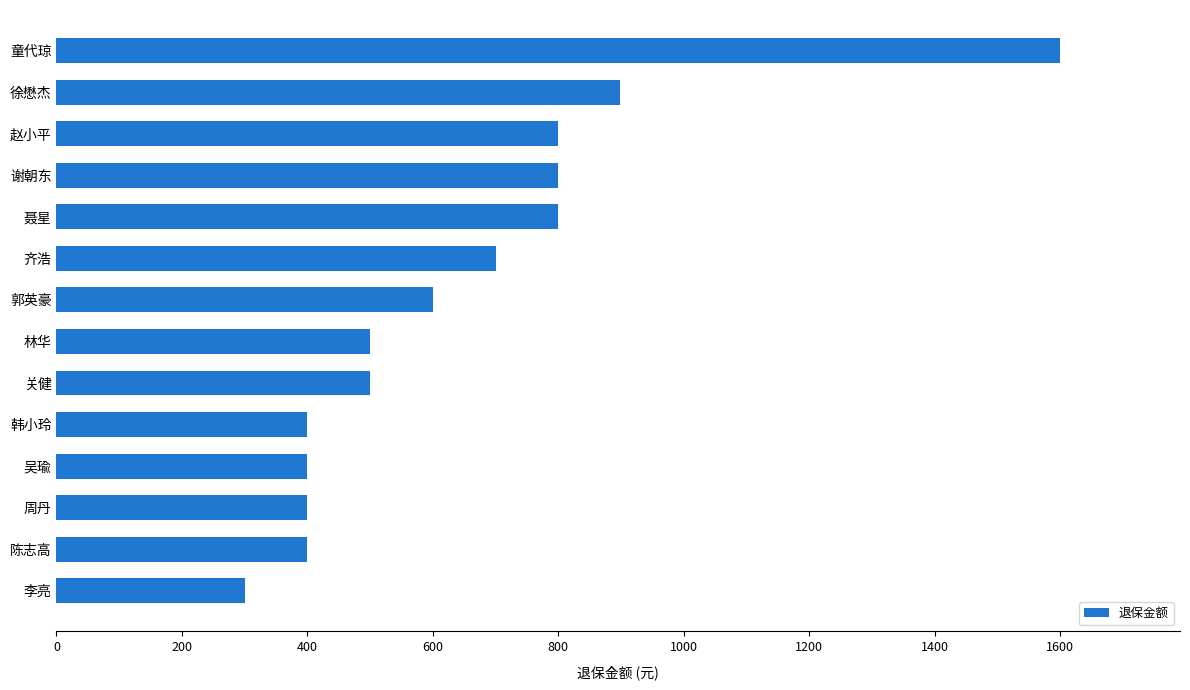

The value at 周丹 is 104. True or false?

False